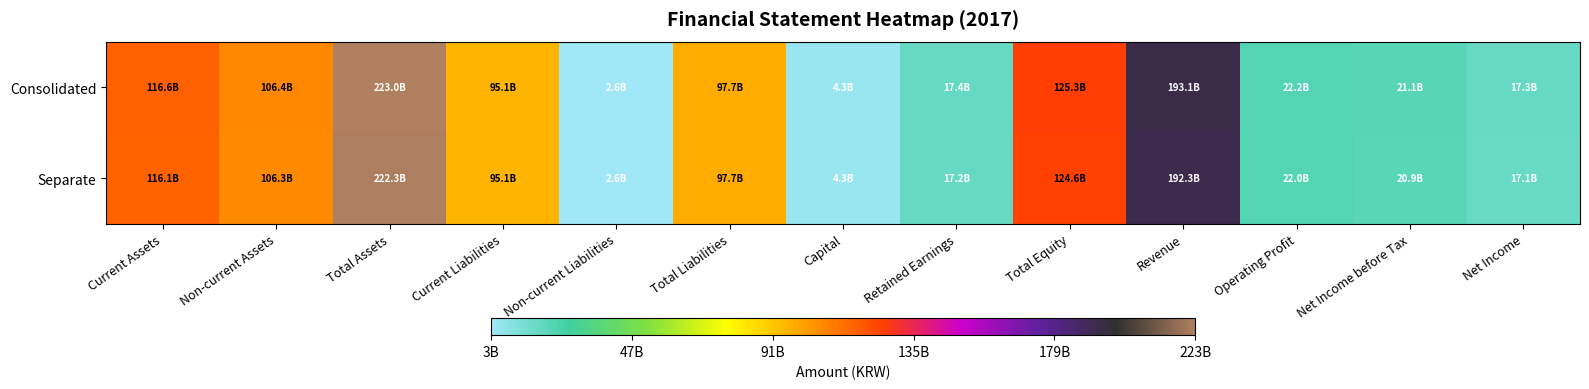

Reading left to right, what are all the values shown in this chart?

Consolidated: Current Assets=116593897150	Non-current Assets=106388157604	Total Assets=222982054754	Current Liabilities=95087031727	Non-current Liabilities=2567138843	Total Liabilities=97654170570	Capital=4330420500	Retained Earnings=17394465002	Total Equity=125327884184	Revenue=193104083063	Operating Profit=22165751570	Net Income before Tax=21109850147	Net Income=17296947428
Separate: Current Assets=116075951013	Non-current Assets=106266267554	Total Assets=222342218567	Current Liabilities=95136672434	Non-current Liabilities=2567138843	Total Liabilities=97703811277	Capital=4330420500	Retained Earnings=17220602691	Total Equity=124638407290	Revenue=192346321233	Operating Profit=21953074523	Net Income before Tax=20873597211	Net Income=17123085117